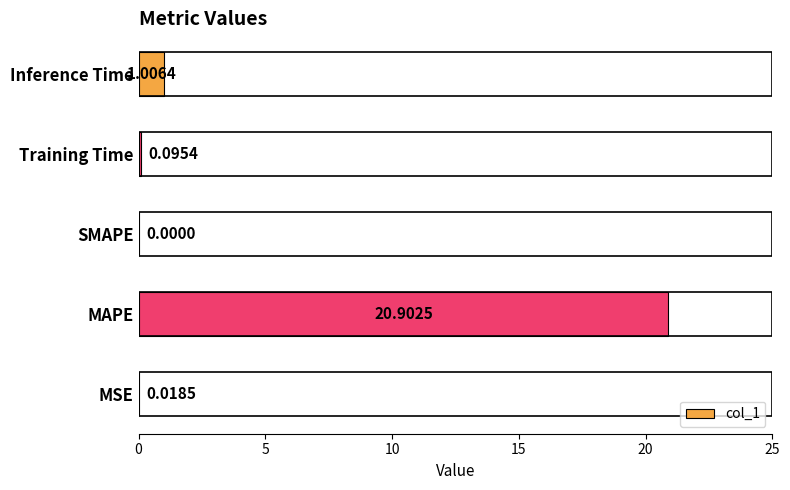

Which has a higher value, MAPE or SMAPE?

MAPE